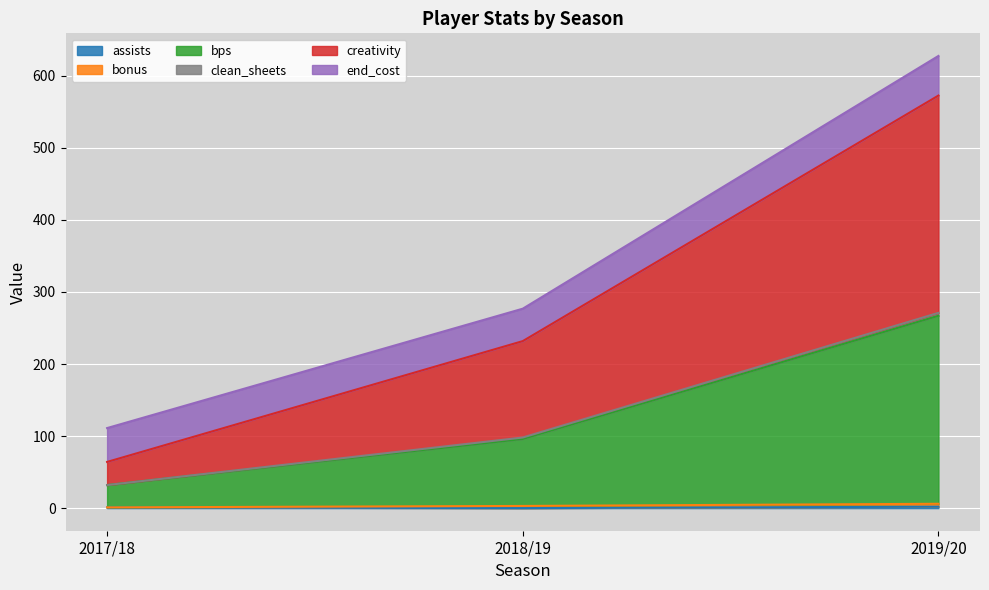

What is the value of the clean_sheets point at the 1st from the left?

1.0